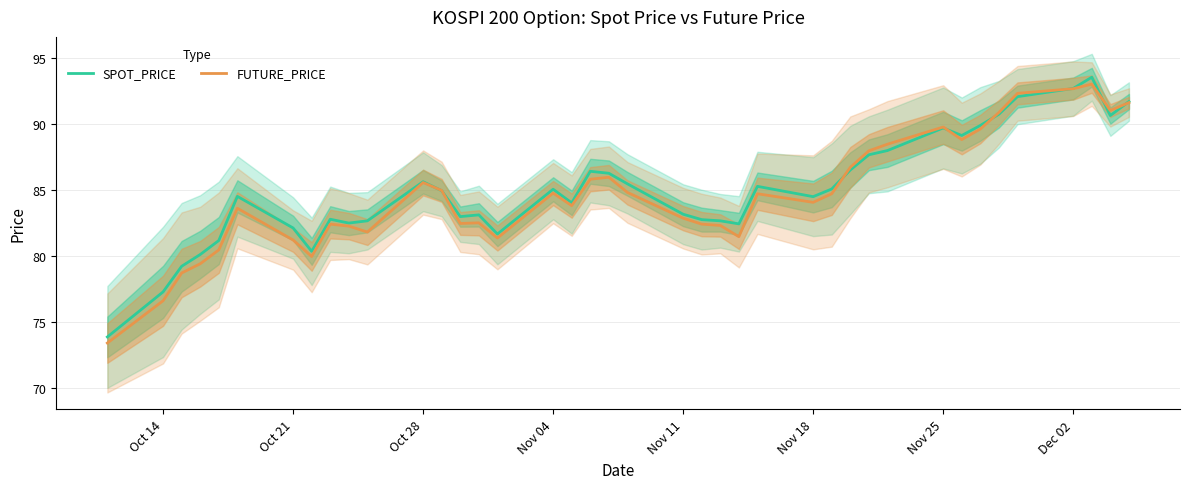

True or false: SPOT_PRICE has a value of 137.8 at Nov 18.

False